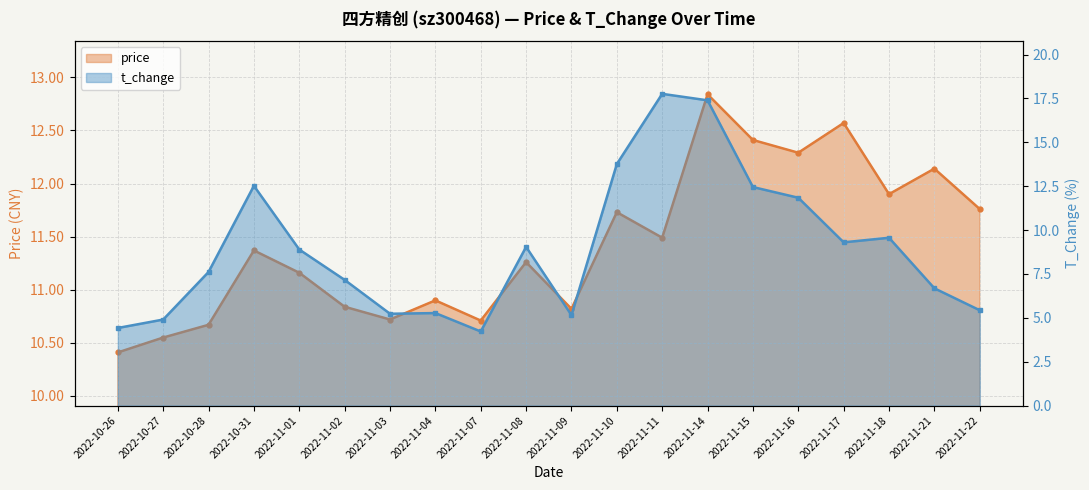

Where does the t_change series first go above 8?

2022-10-31